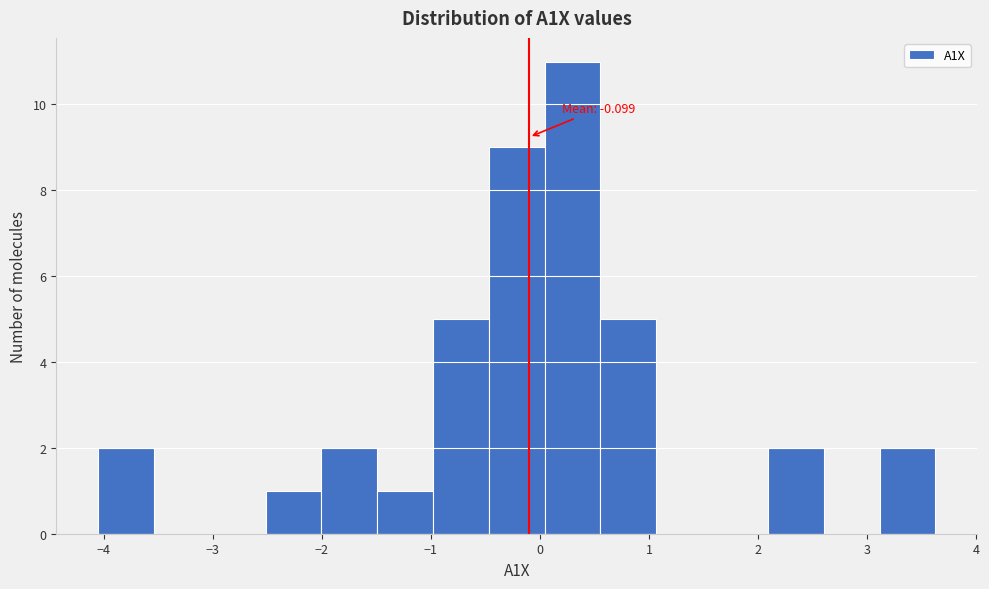

Over which range of the x-axis is the bar tallest?

0.0 to 0.6